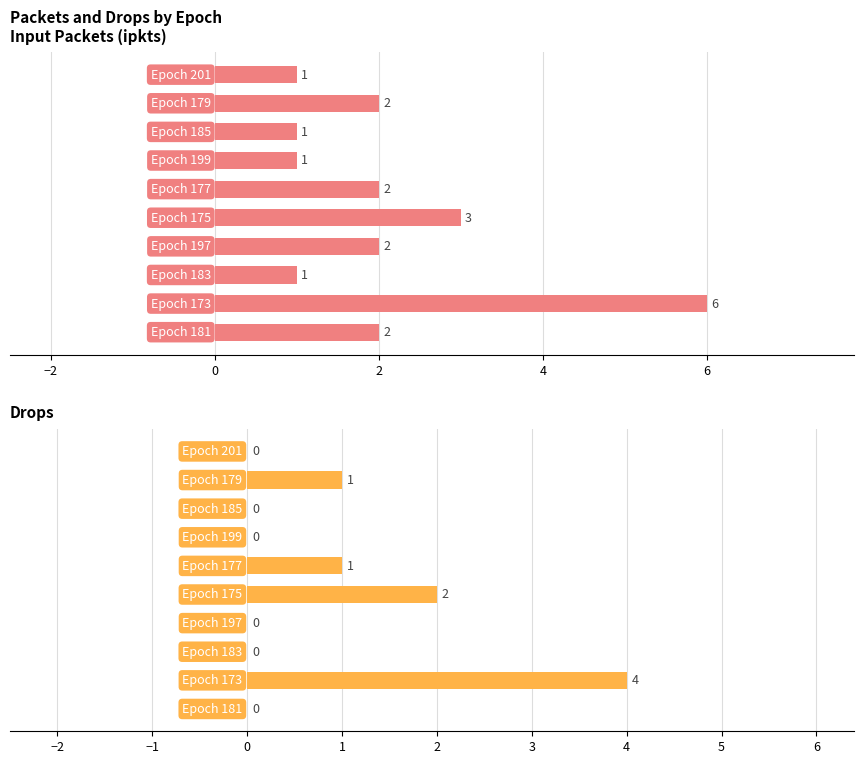

What is the difference between the maximum and minimum values in the drops series?

4